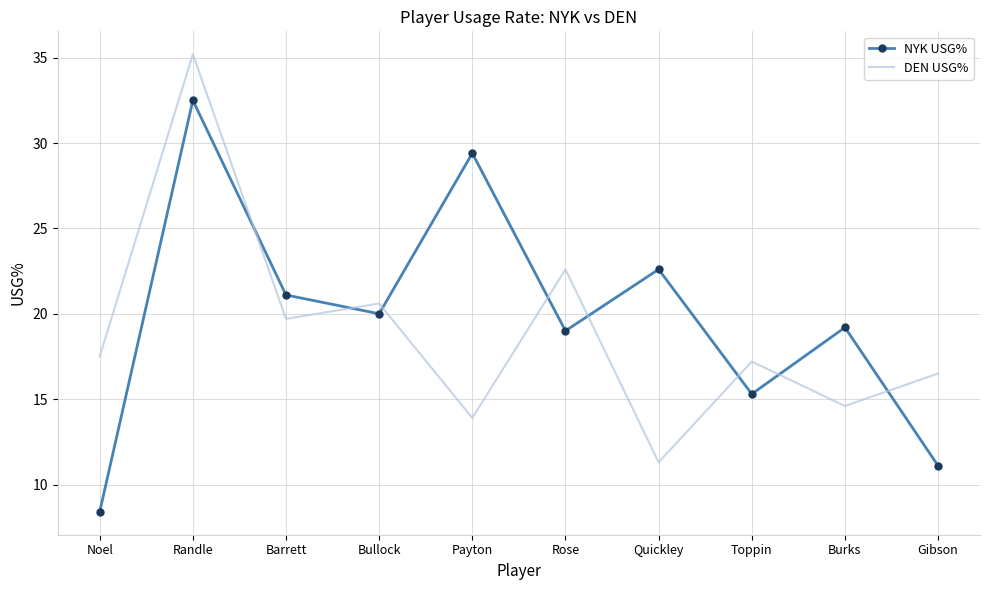

How many interior local valleys does the DEN USG% series have?

4